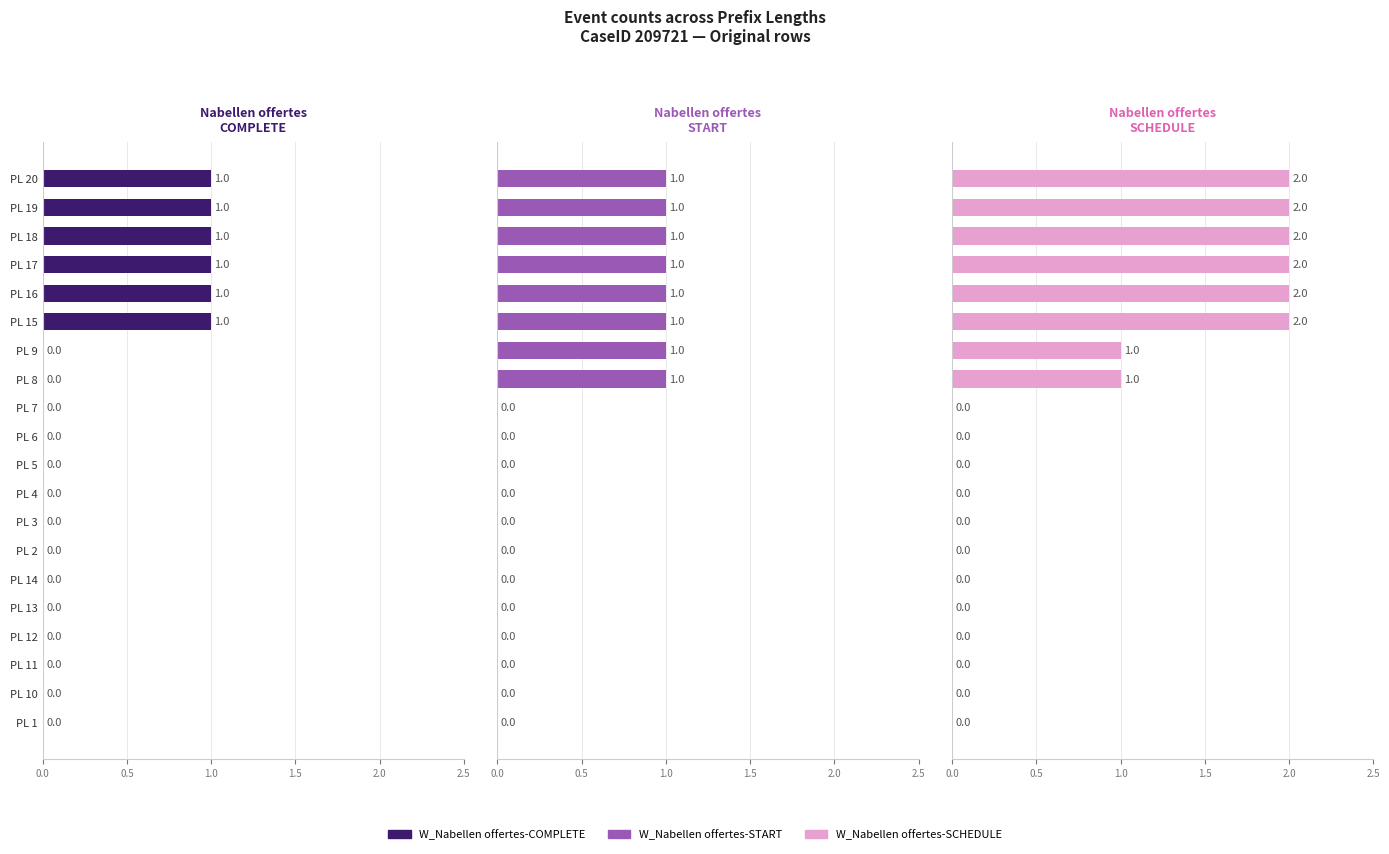

Reading left to right, what are all the values shown in this chart?

W_Nabellen offertes-COMPLETE: 1	1	1	1	1	1	0	0	0	0	0	0	0	0	0	0	0	0	0	0
W_Nabellen offertes-START: 1	1	1	1	1	1	1	1	0	0	0	0	0	0	0	0	0	0	0	0
W_Nabellen offertes-SCHEDULE: 2	2	2	2	2	2	1	1	0	0	0	0	0	0	0	0	0	0	0	0